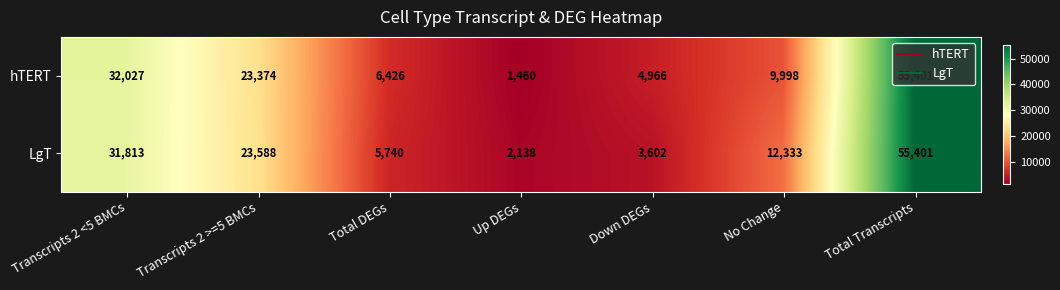

Where is hTERT nearest to the value 28430?

Transcripts 2 <5 BMCs